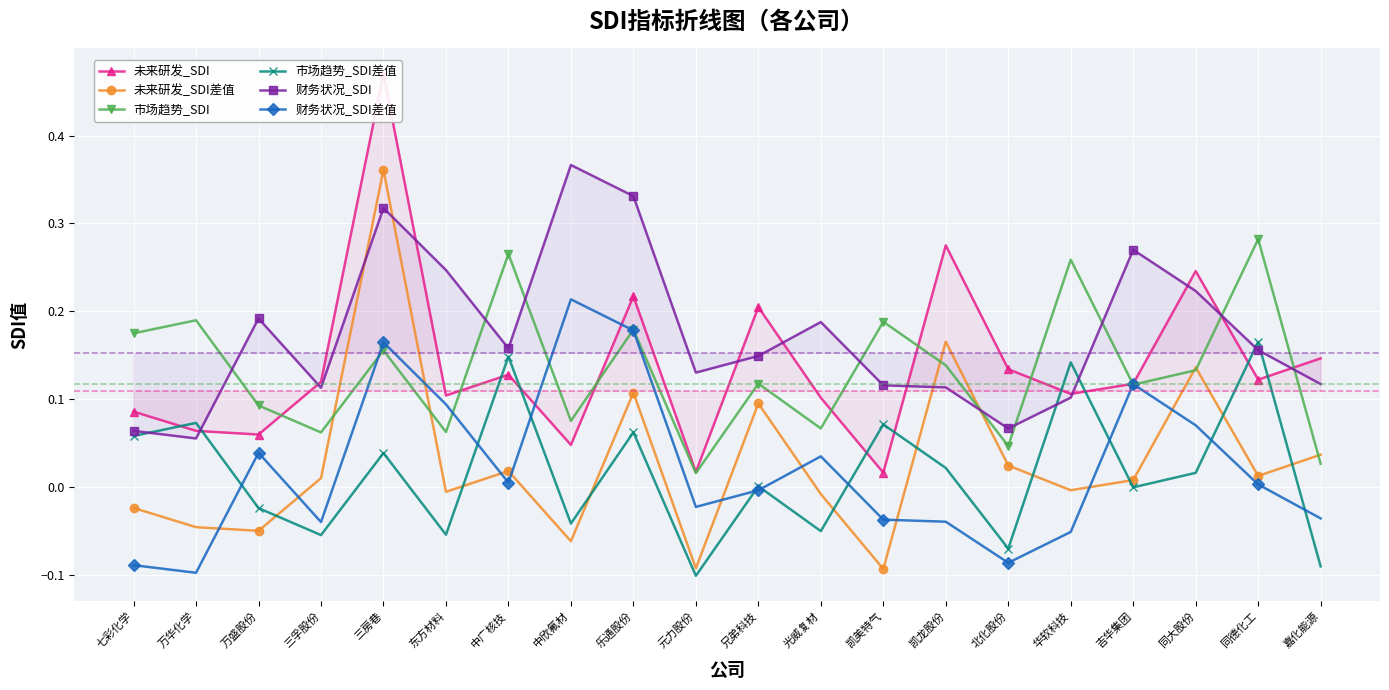

Which label corresponds to the largest value in the chart?

三房巷